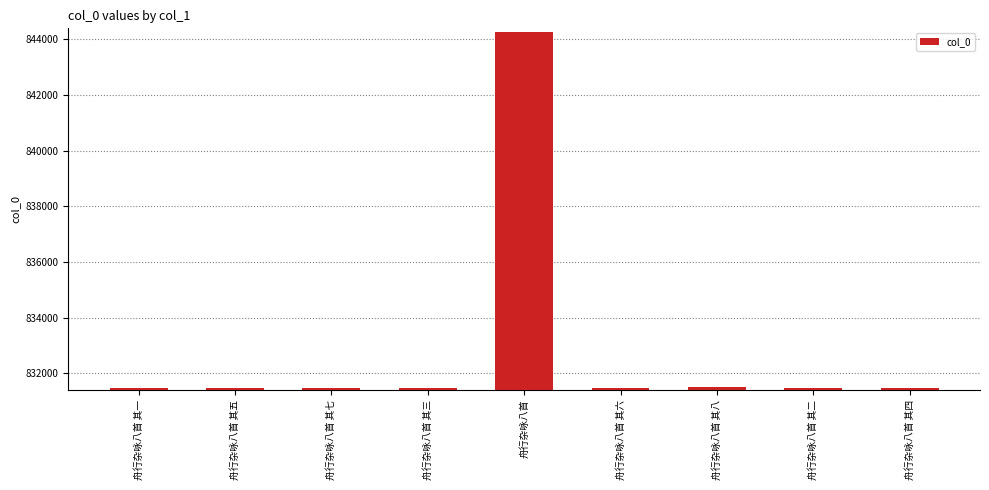

Count the number of categories in the chart.

9